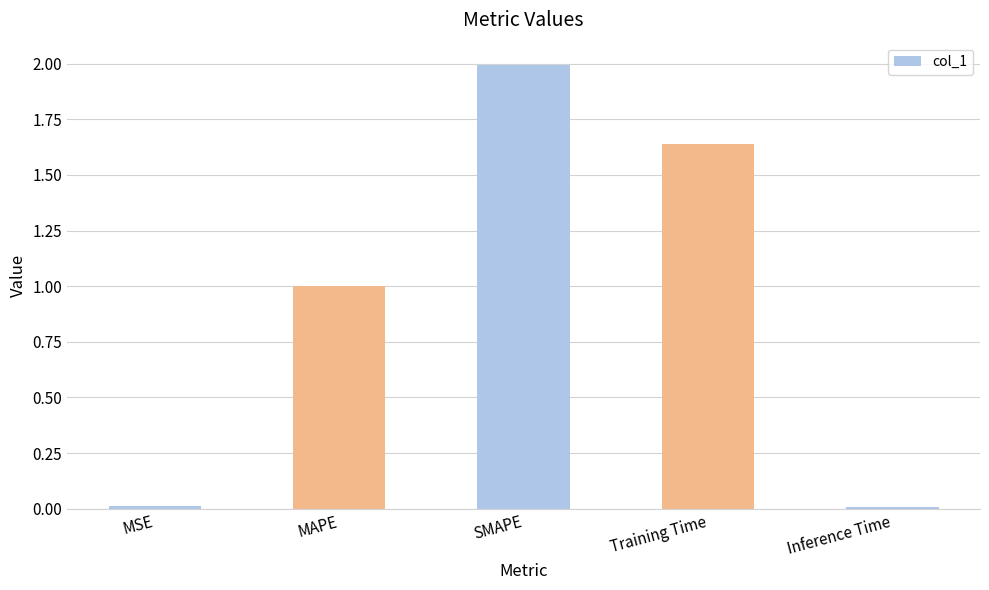

What is the label of the 5th bar from the left?

Inference Time